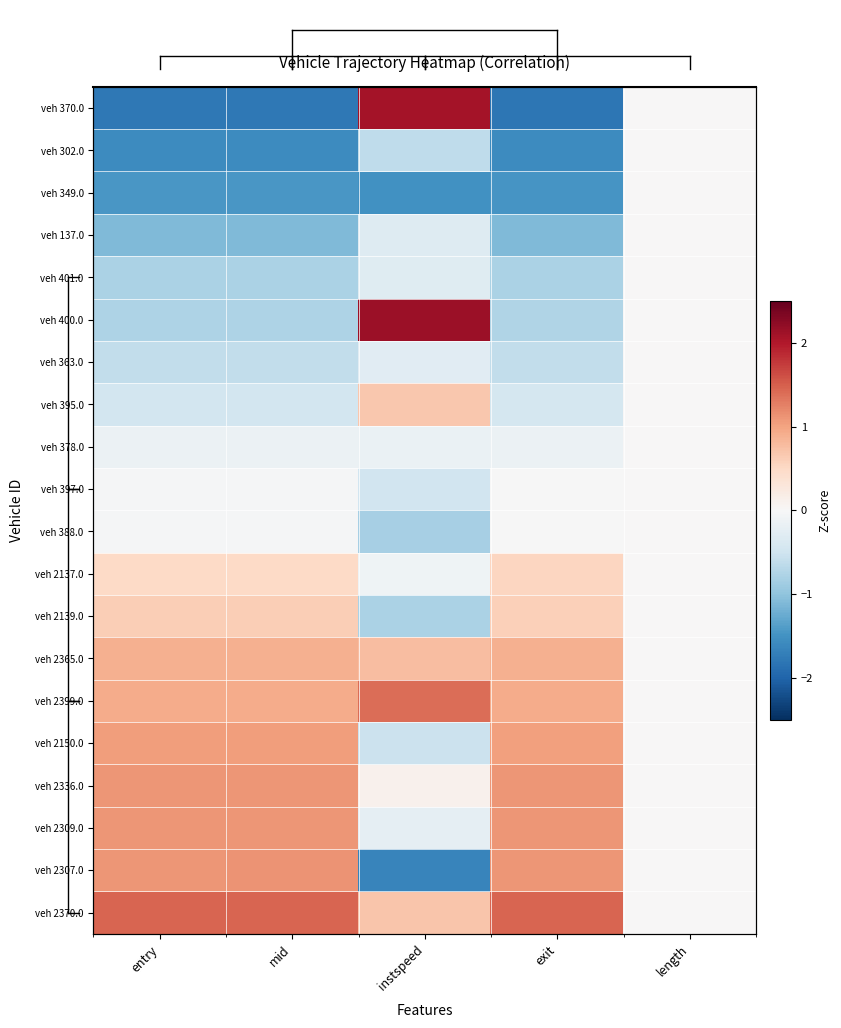

List the series in order of their peak value, lowest first.

veh 302.0, veh 349.0, veh 137.0, veh 401.0, veh 363.0, veh 378.0, veh 397.0, veh 388.0, veh 2137.0, veh 2139.0, veh 395.0, veh 2365.0, veh 2150.0, veh 2336.0, veh 2309.0, veh 2307.0, veh 2399.0, veh 2370.0, veh 370.0, veh 400.0